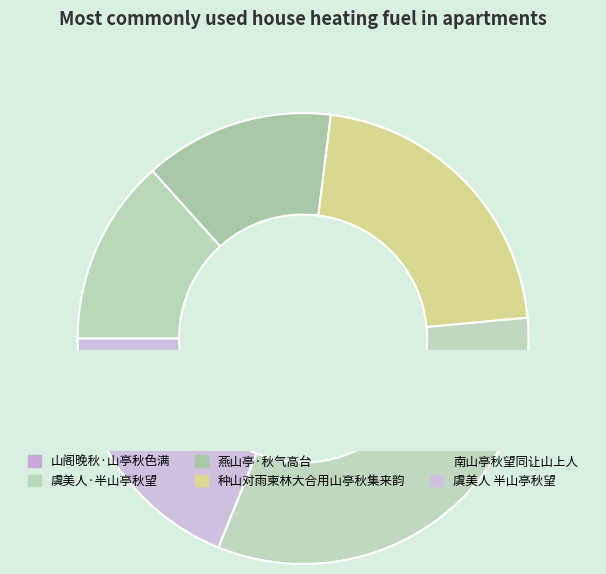

Do 虞美人·半山亭秋望 and 种山对雨柬林大合用山亭秋集来韵 together represent more than half of the pie?

No